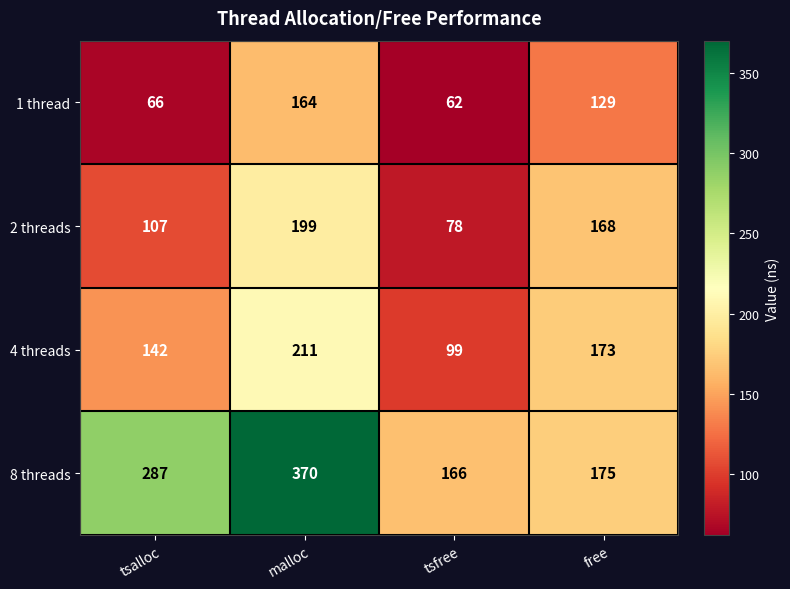

What is the difference between the second highest and second lowest values in the 4 threads series?

31